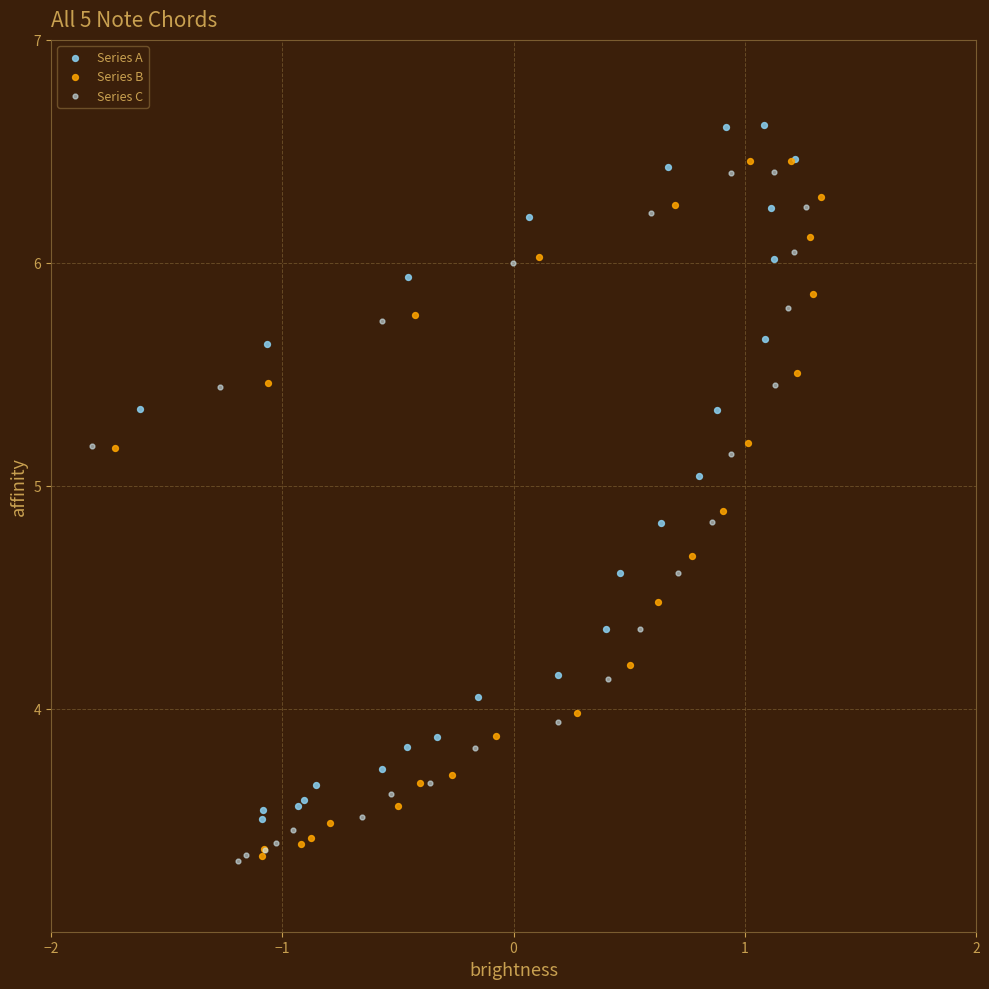

Which series has the widest spread of Y values?

Series B